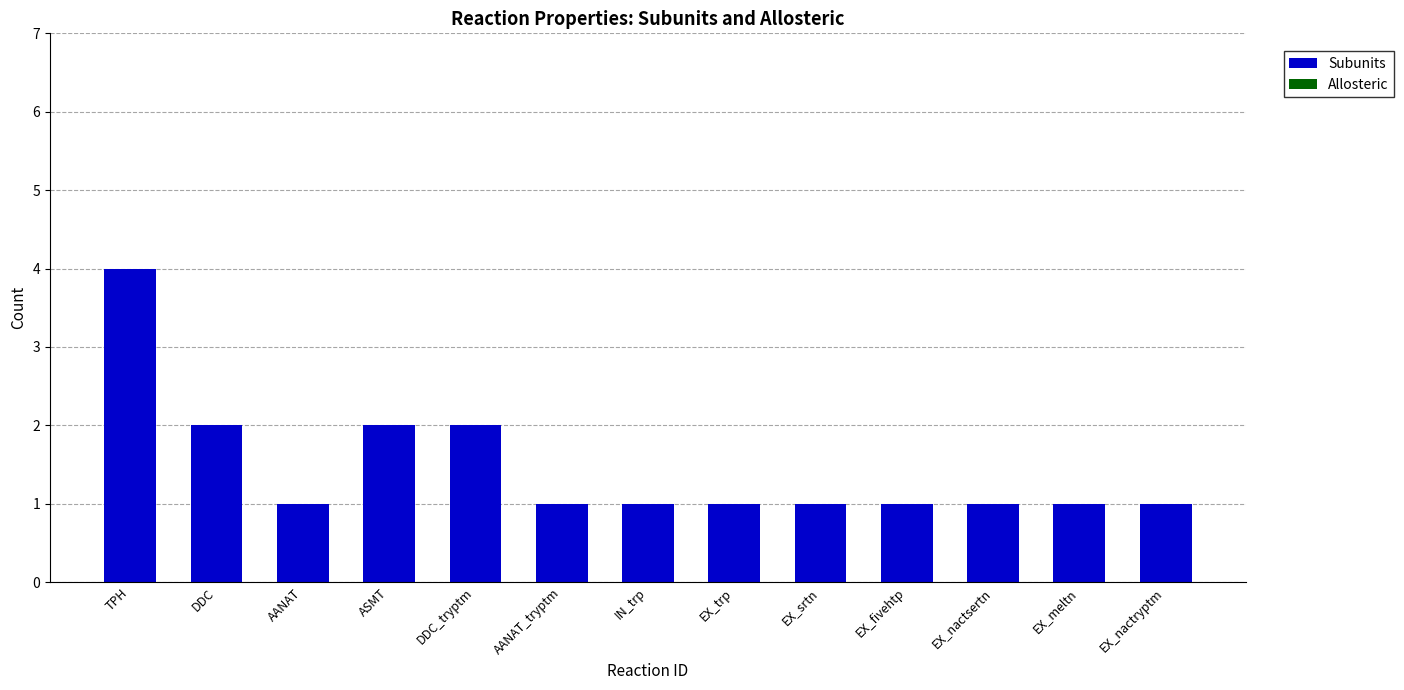

What is the sum of all values?

19